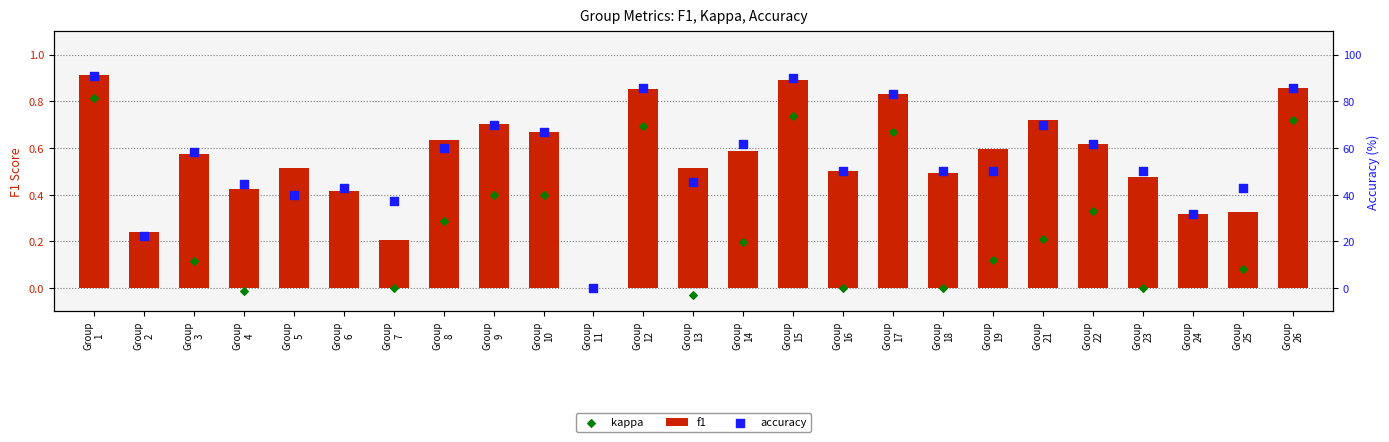

Which series contains the lowest Y value?

kappa